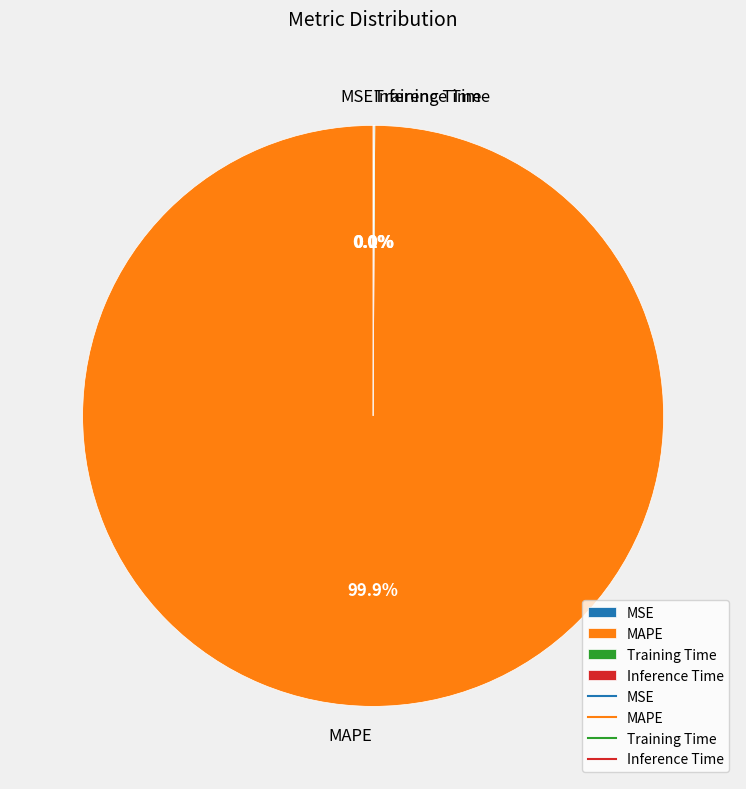

Which slice represents more than half of the pie?

MAPE